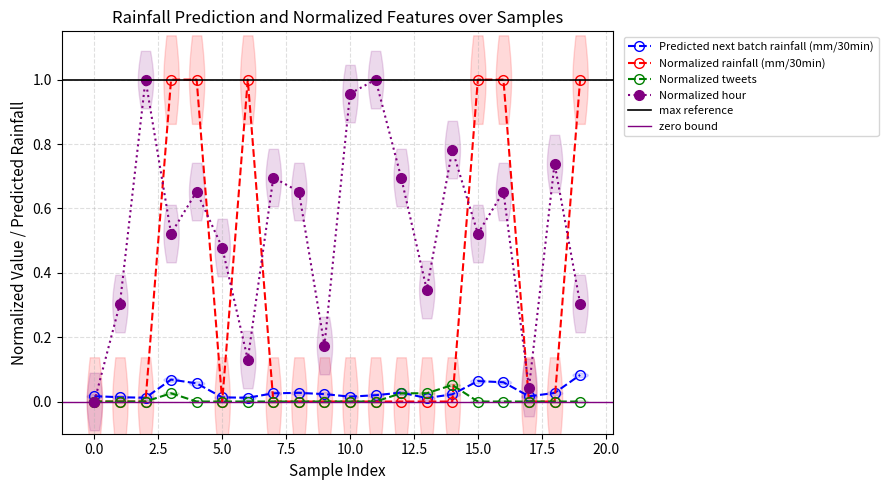

Count the number of data series in this chart.

4